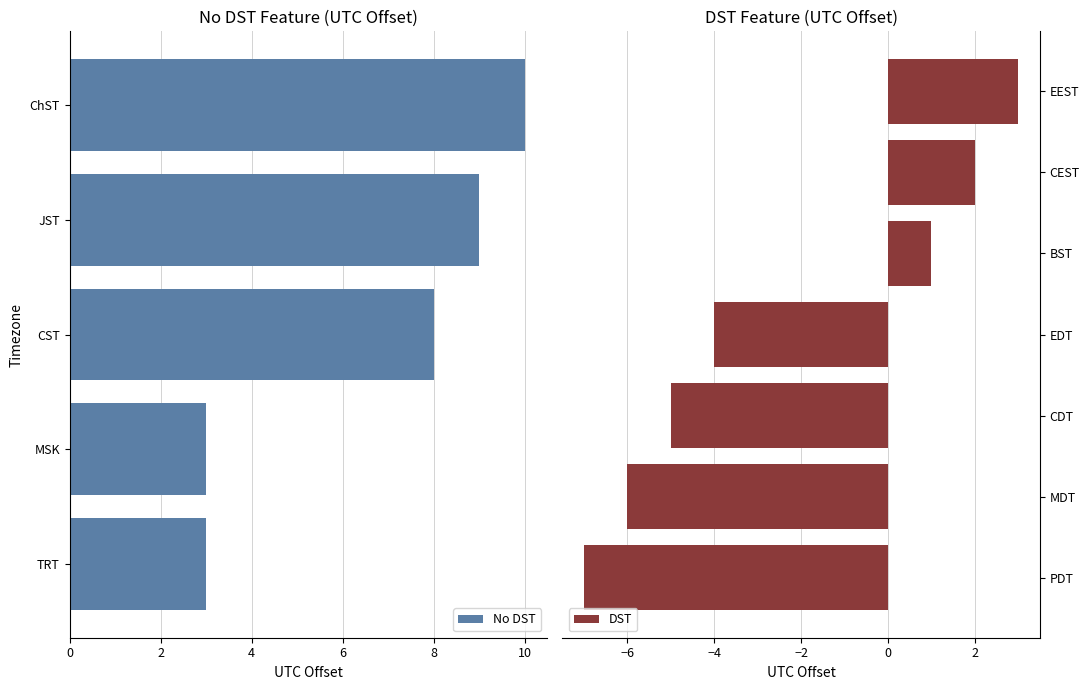

What is the label of the 1st bar from the left?

ChST